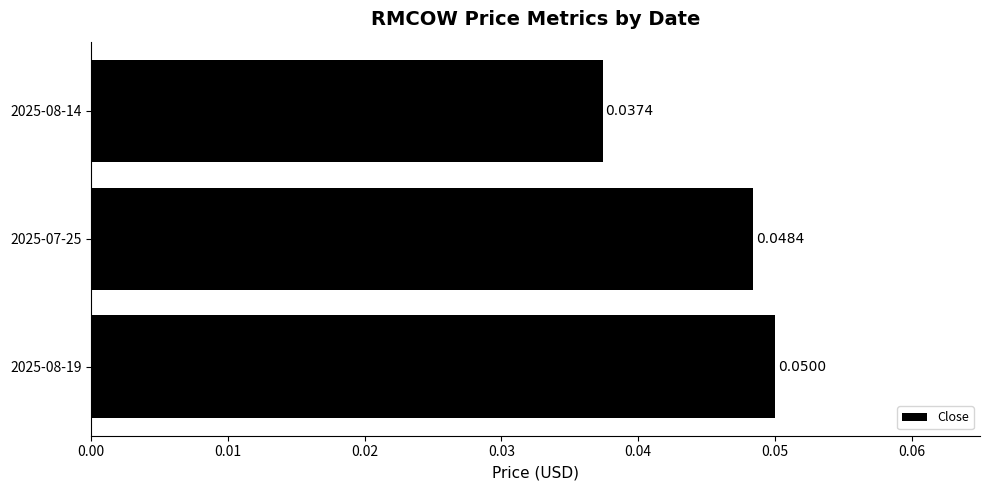

Which has a higher value, 2025-07-25 or 2025-08-19?

2025-08-19